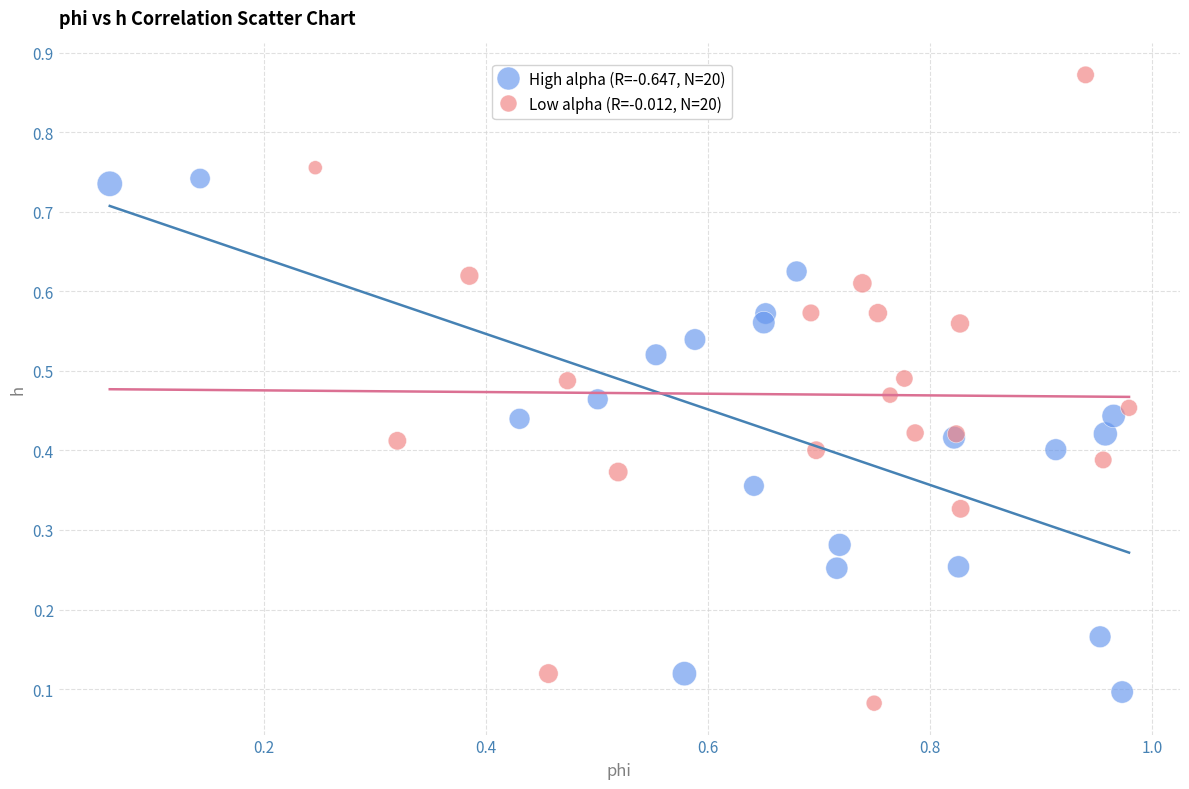

Which series has the largest Y range (max minus min)?

Low alpha (R=-0.012, N=20)